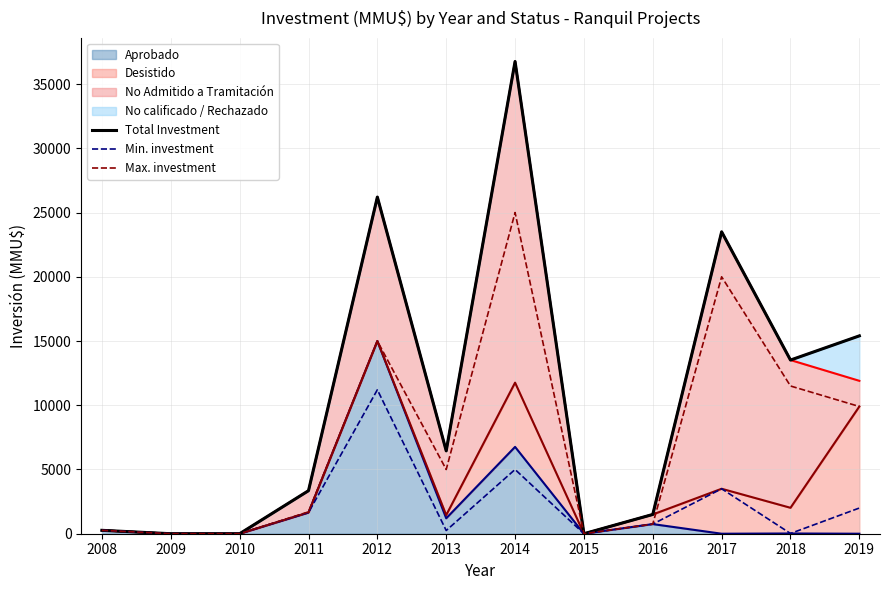

Between 2014 and 2008, which is larger?

2014